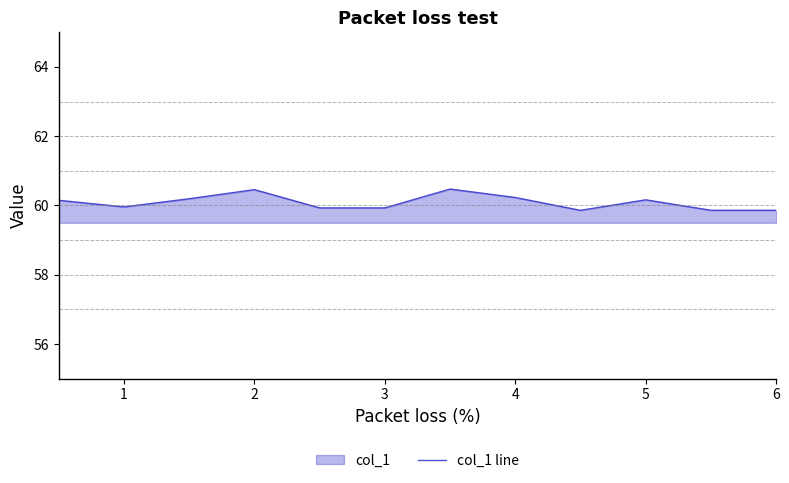

What is the greatest value displayed?

60.5